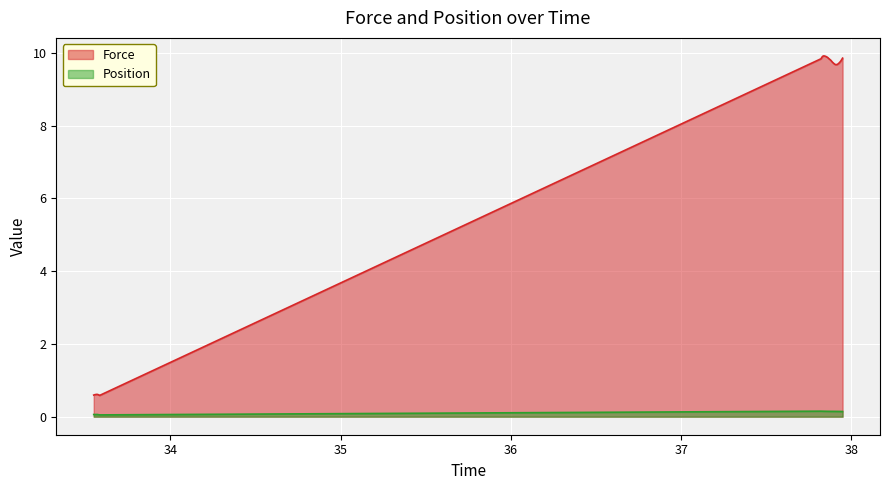

What is the value of the Position point at the 39th from the left?

0.1